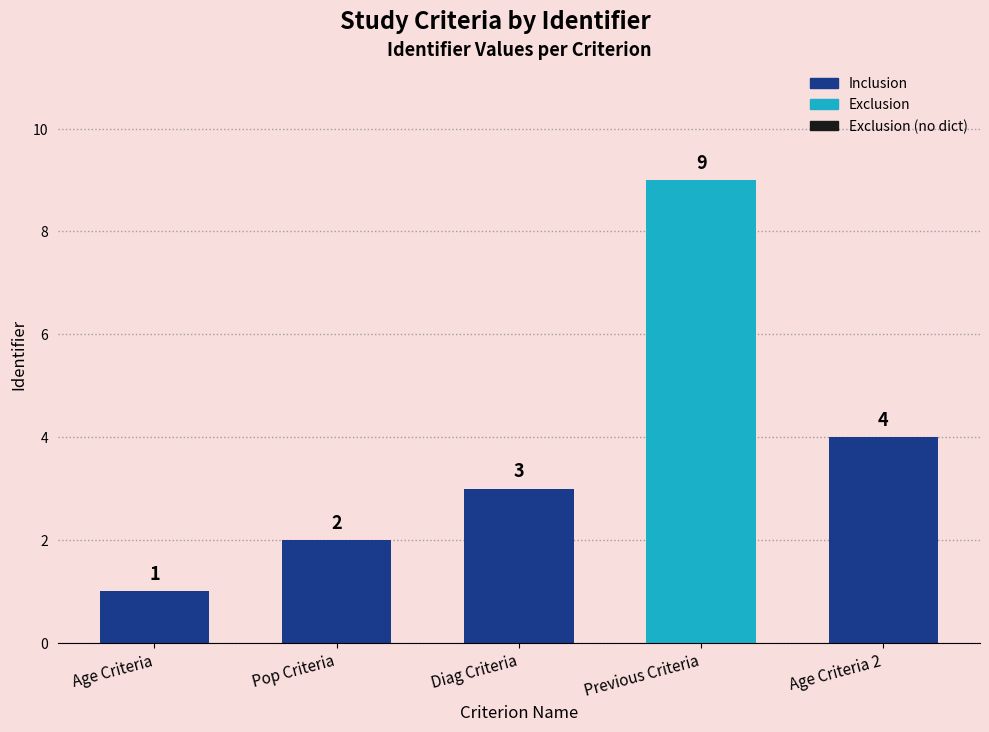

What is the maximum value shown in the chart?

9